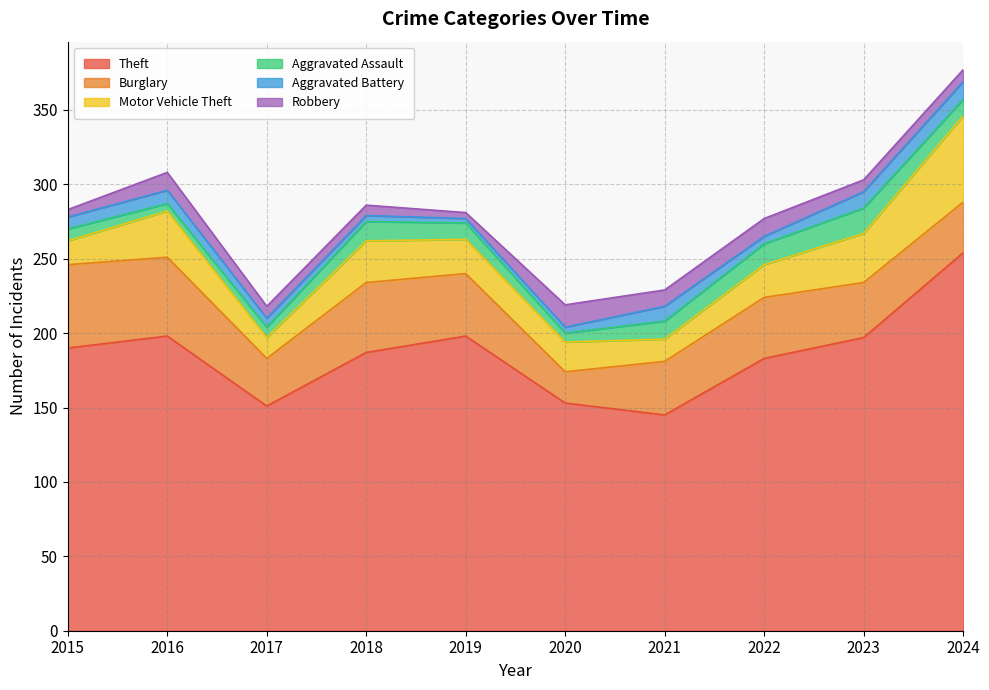

Reading right to left, transcribe all the data shown in this chart.

Theft: 254	197	183	145	153	198	187	151	198	190
Burglary: 34	37	41	36	21	42	47	32	53	56
Motor Vehicle Theft: 58	33	22	15	20	23	28	14	31	16
Aggravated Assault: 11	17	14	12	6	11	13	7	5	8
Aggravated Battery: 12	11	5	10	4	3	4	6	9	8
Robbery: 8	8	12	11	15	4	7	8	12	5